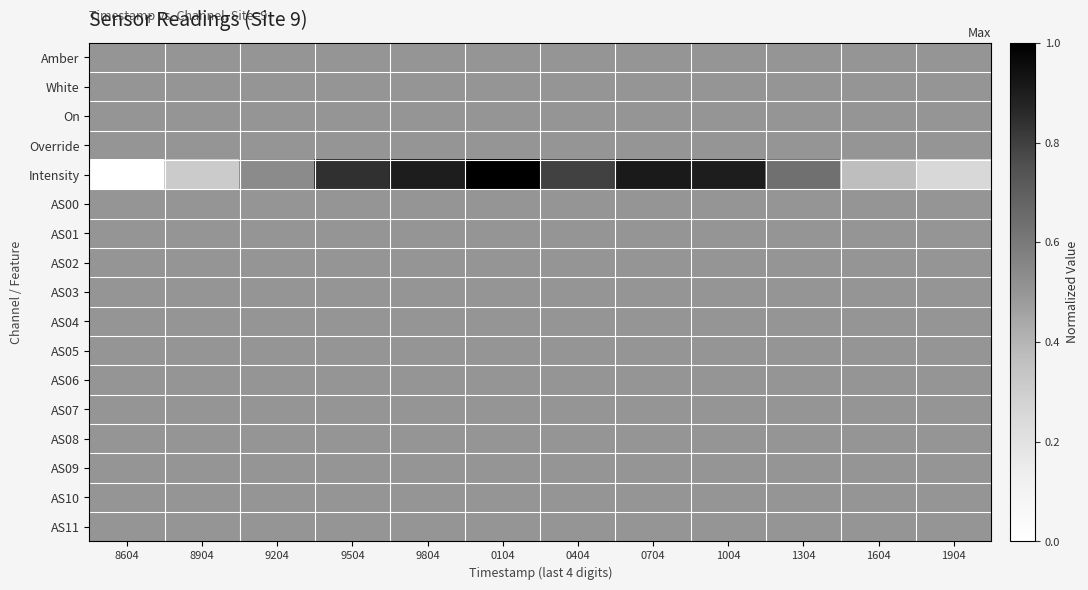

At how many categories does at least one series exceed 0?

12